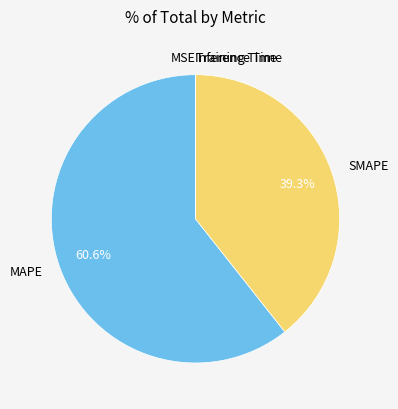

Is there a majority slice in this chart?

Yes